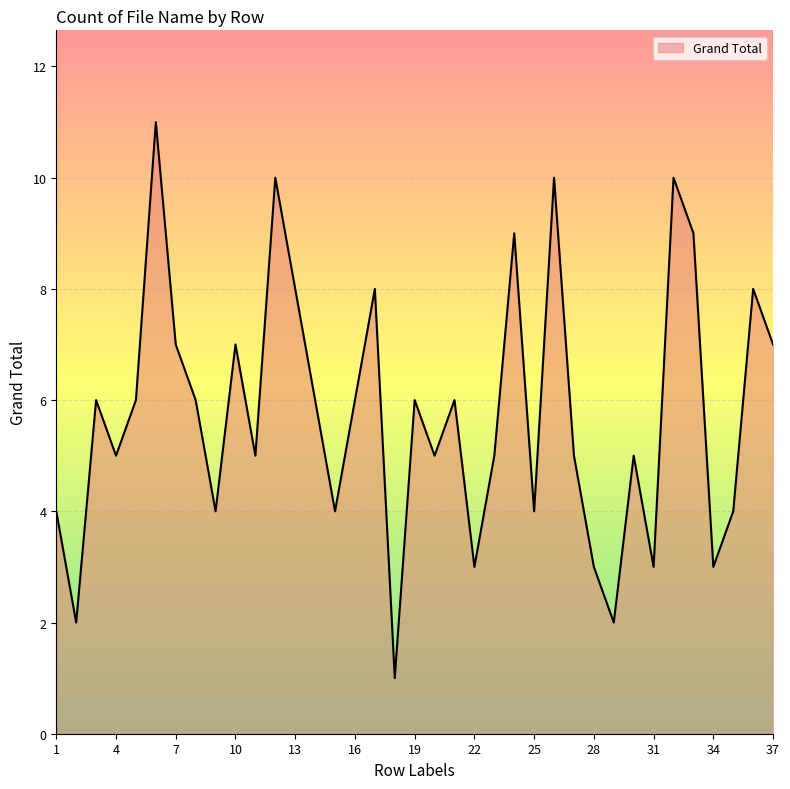

What is the maximum value shown in the chart?

11